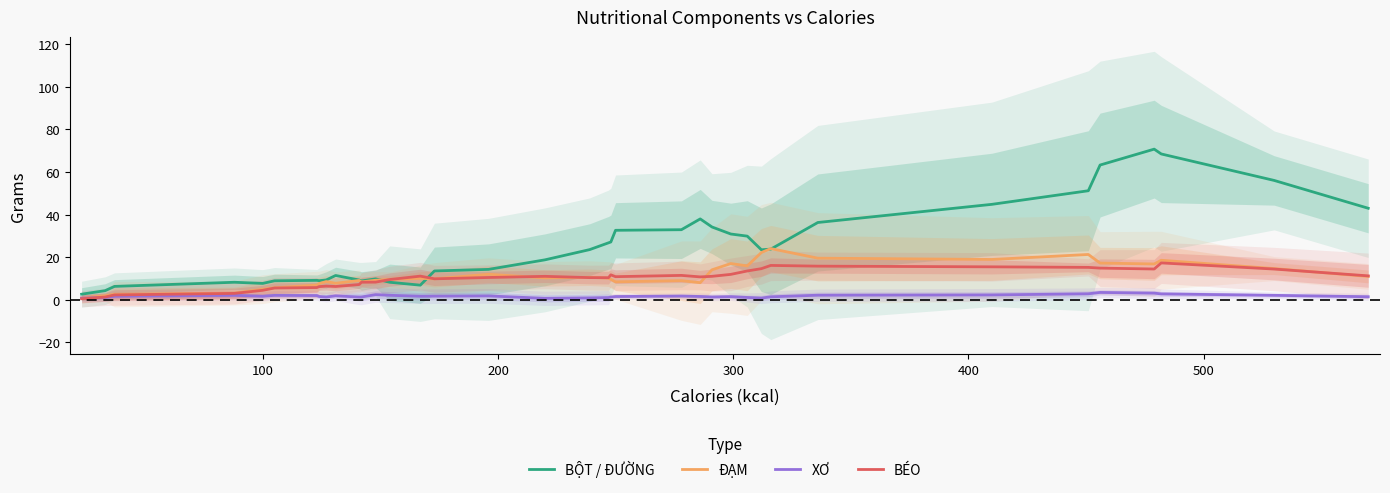

True or false: XƠ and ĐẠM cross at least once.

False